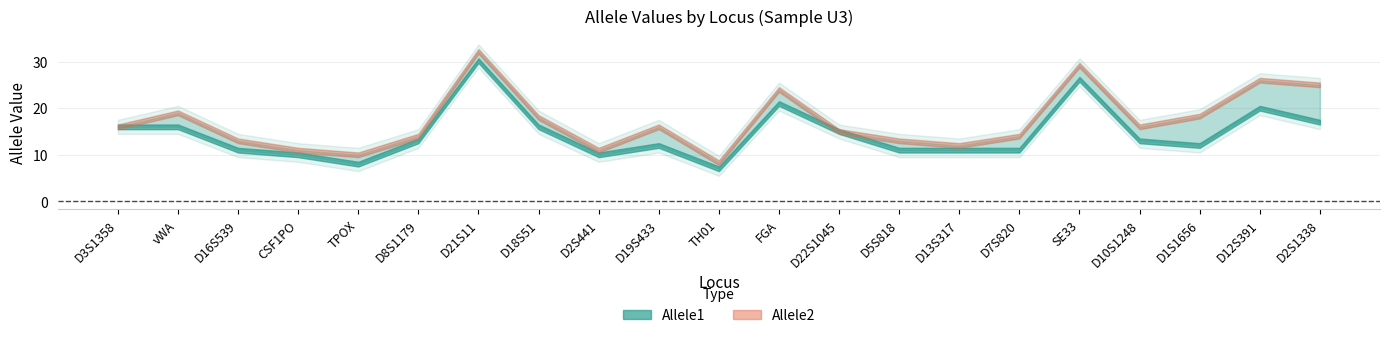

Where is the first local minimum for Allele1?

TPOX